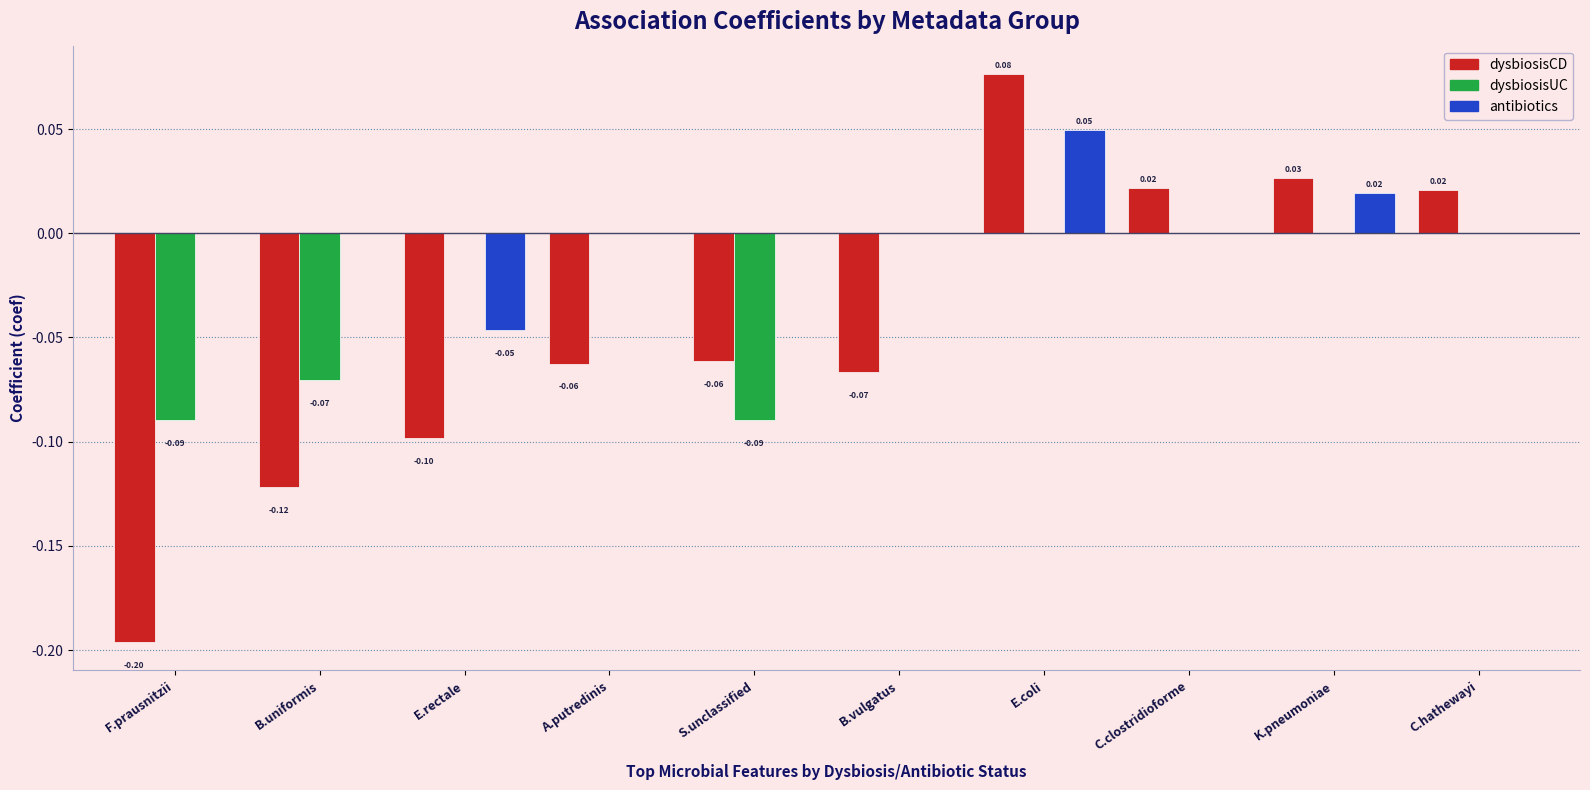

What is the sum of all dysbiosisCD values?

-0.5